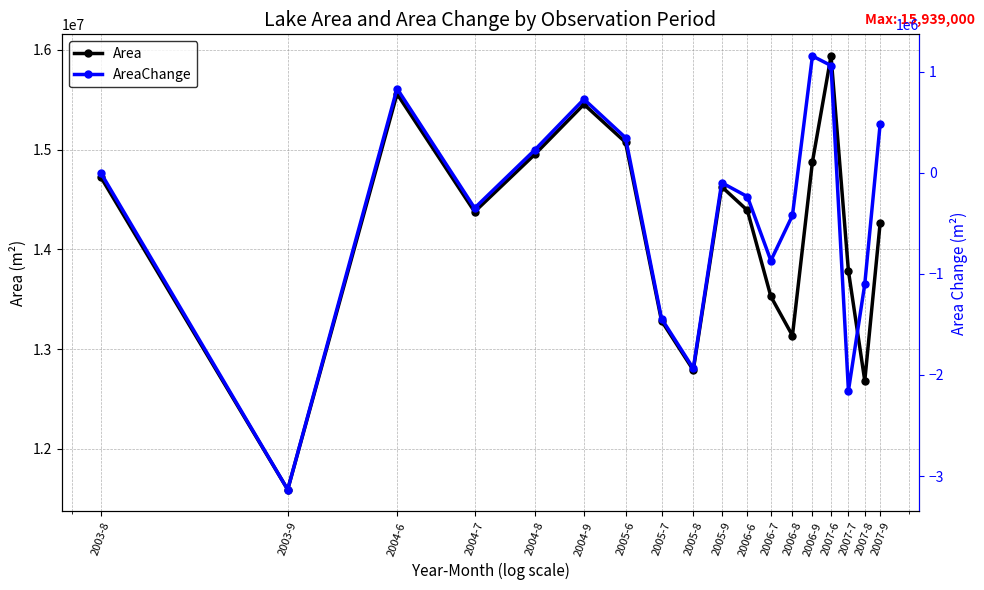

Which series changed the most between 2006-7 and 2007-9?

AreaChange